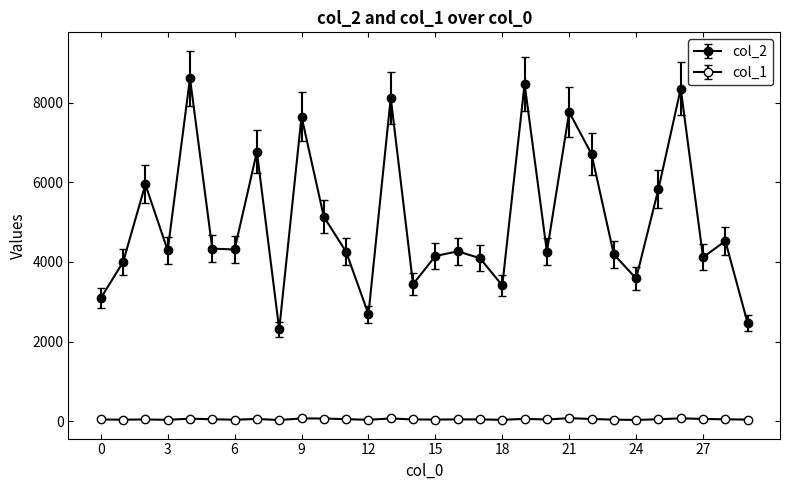

How many lines are shown in the chart?

2